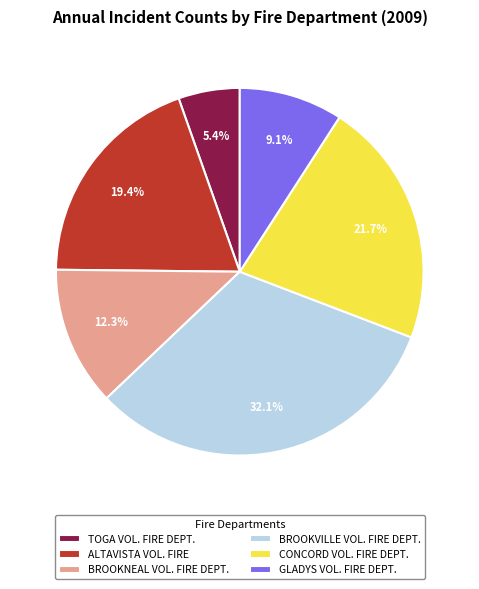

How many segments does this pie chart have?

6